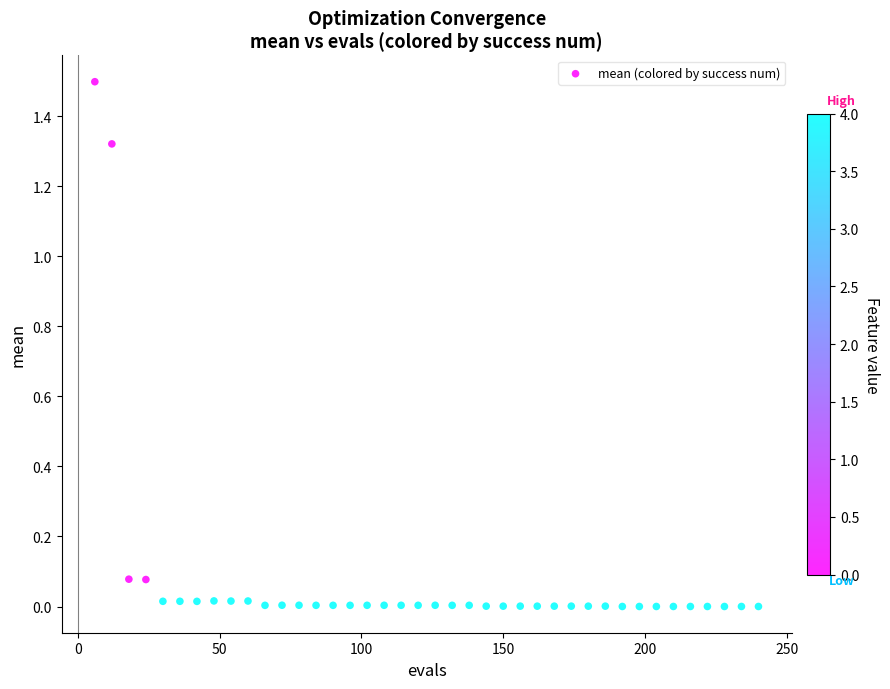

What is the range of Y values (max minus min)?

1.5